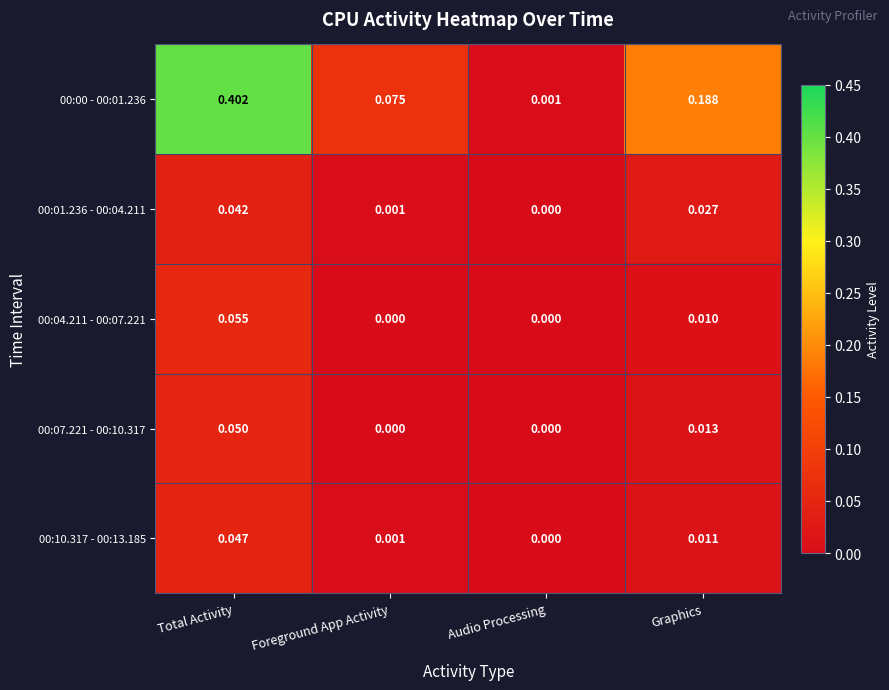

List the labels in order of 00:10.317 - 00:13.185 value, smallest first.

Audio Processing, Foreground App Activity, Graphics, Total Activity